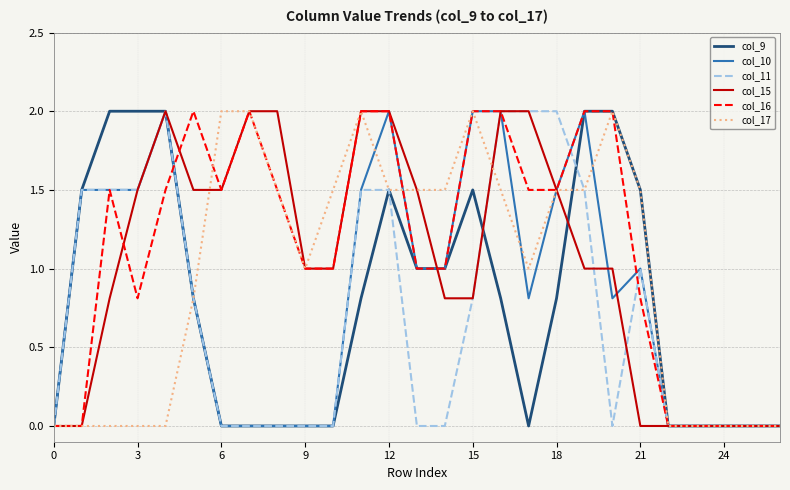

What is the greatest value displayed?

2.0